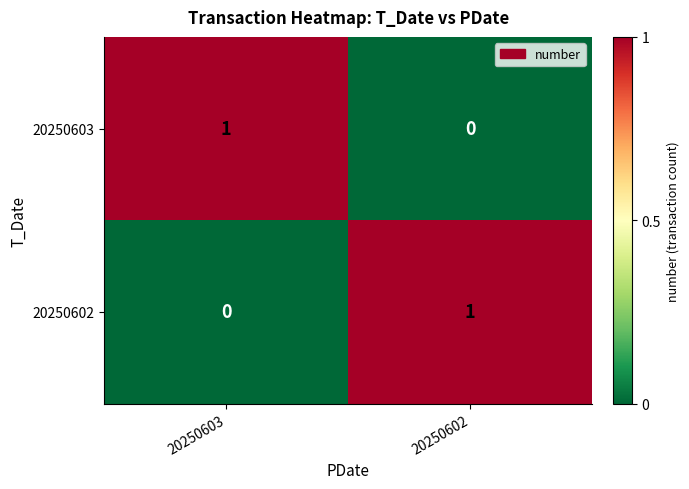

Is the value of 20250602 at 20250603 greater than the value of 20250603 at 20250603?

No